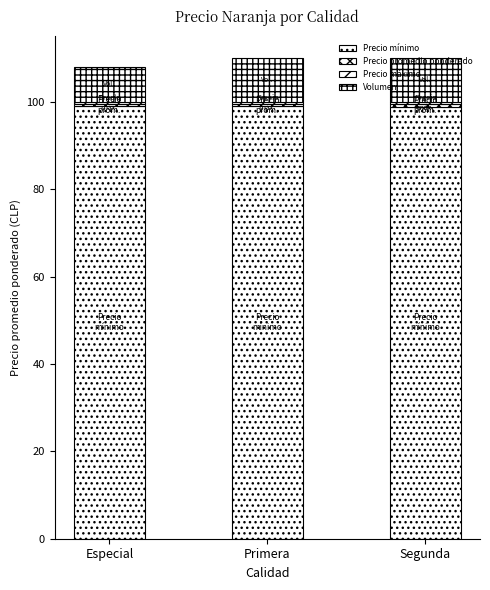

How many data points does each series have?

3